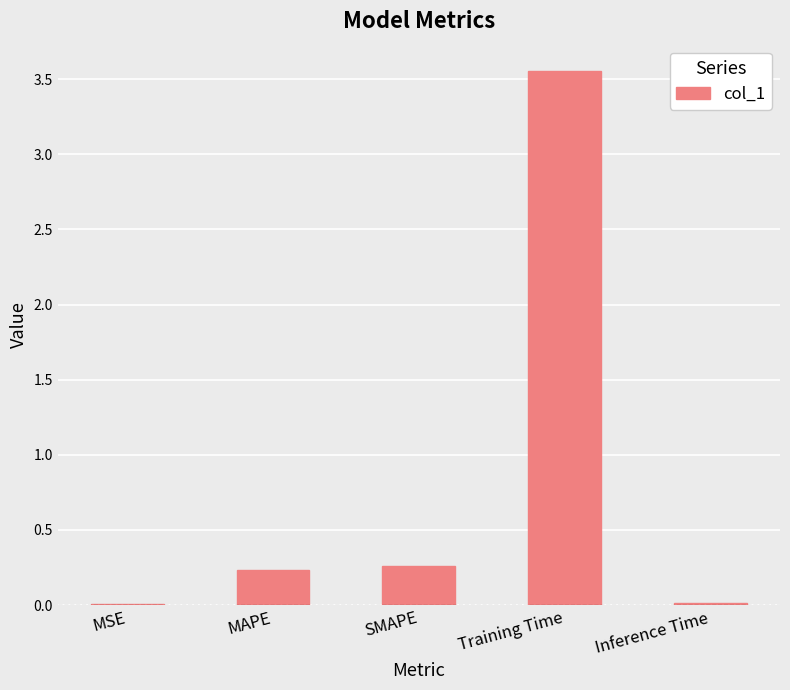

The chart shows a value of 0.2 at MAPE. True or false?

True